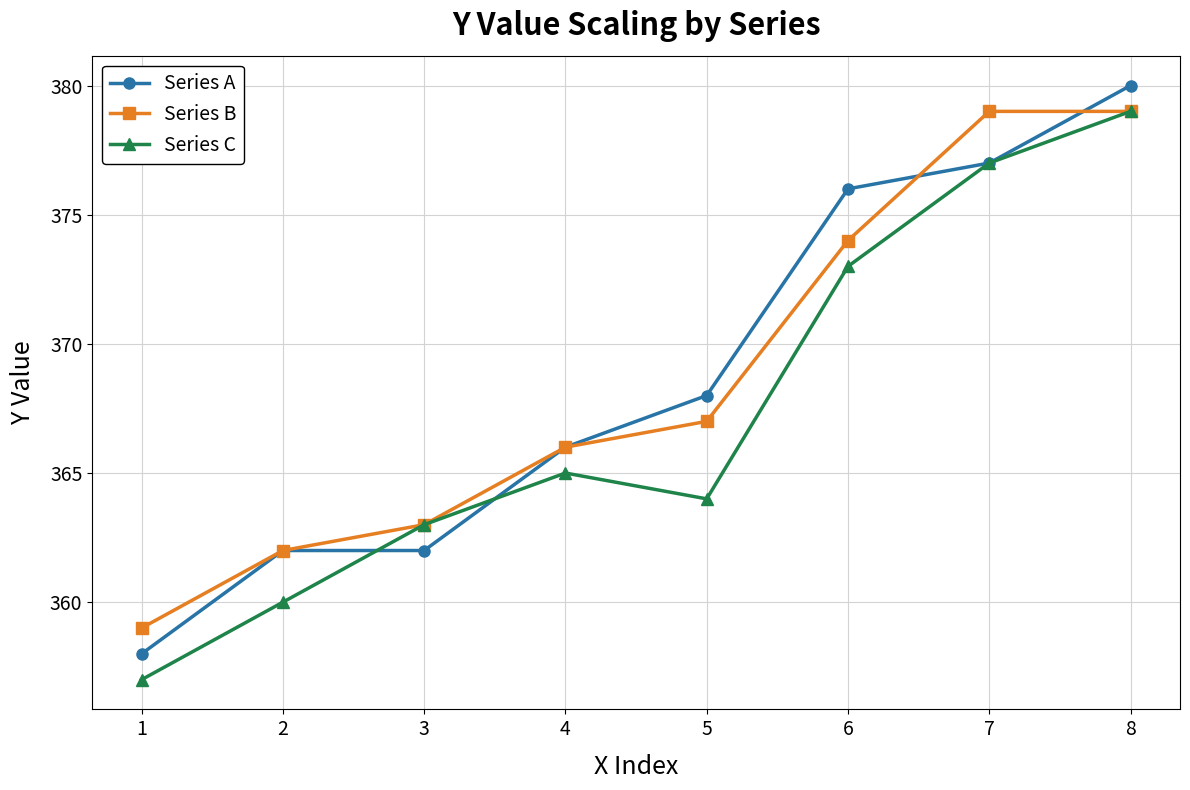

How many data points does each series have?

8